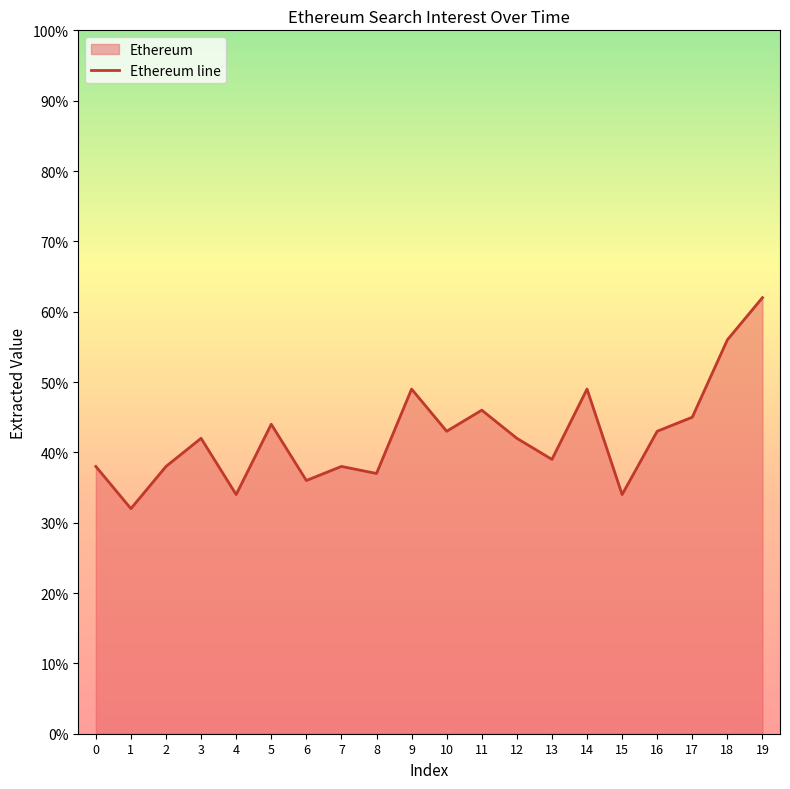

What is the change in value from 16 to 17?

+2